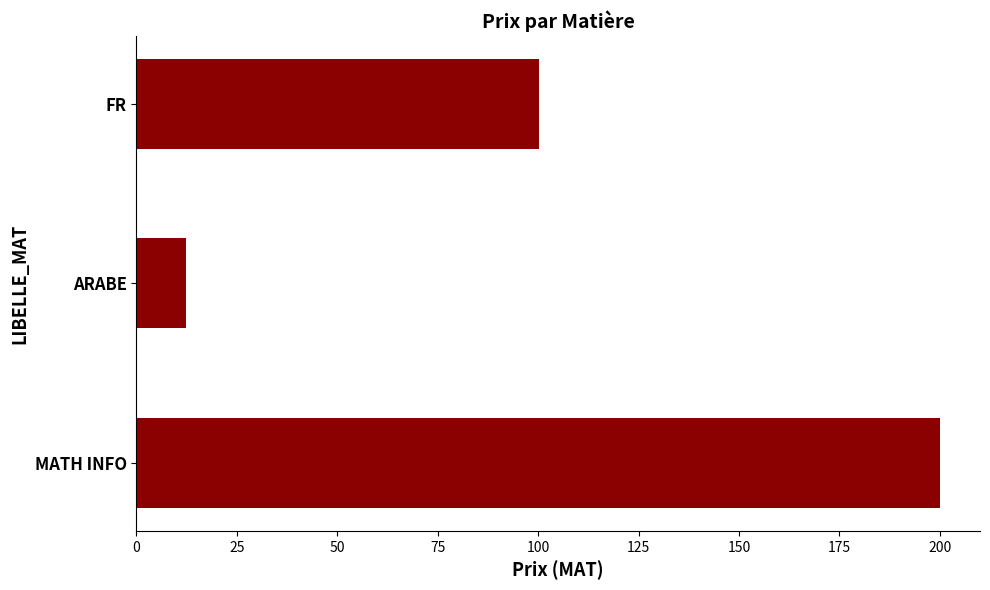

What is the greatest value displayed?

200.0